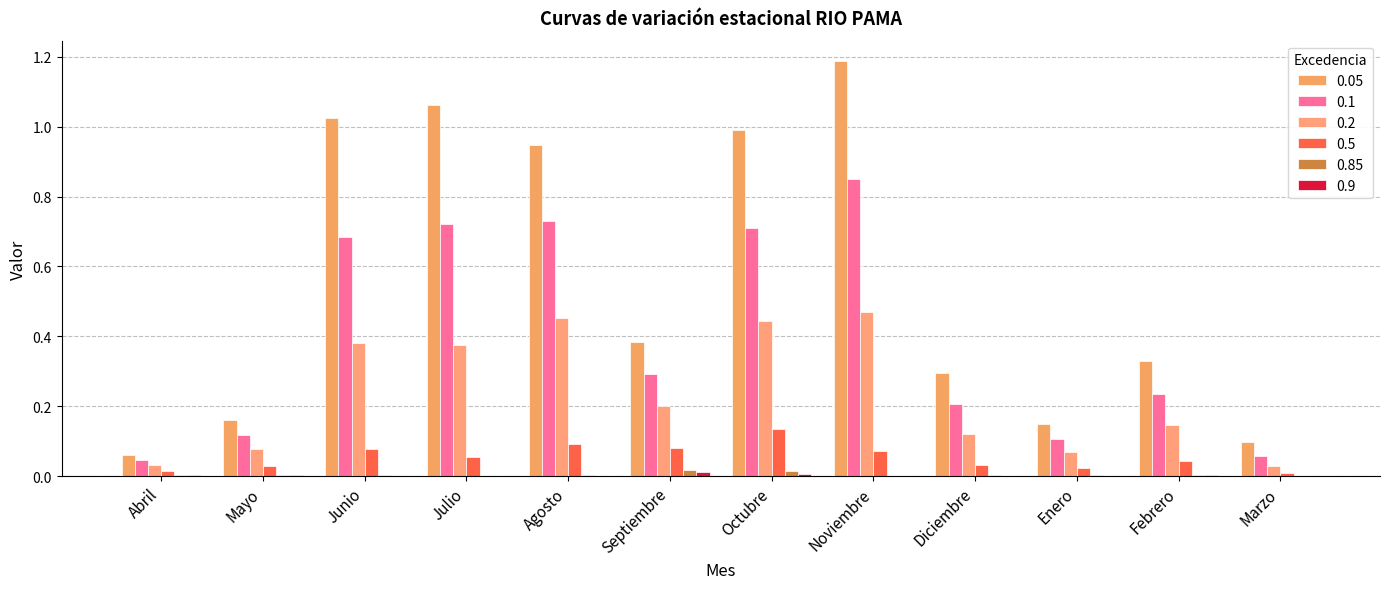

The 0.85 series shows 0.0 at Septiembre. True or false?

False